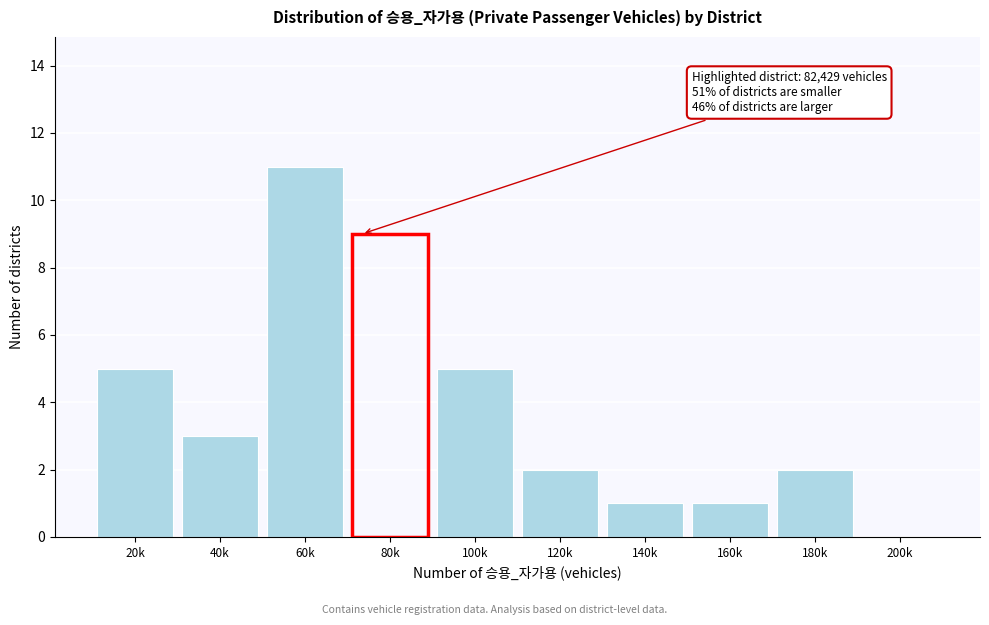

Reading left to right, extract all data points from this chart.

20k=5	40k=3	60k=11	80k=9	100k=5	120k=2	140k=1	160k=1	180k=2	200k=0